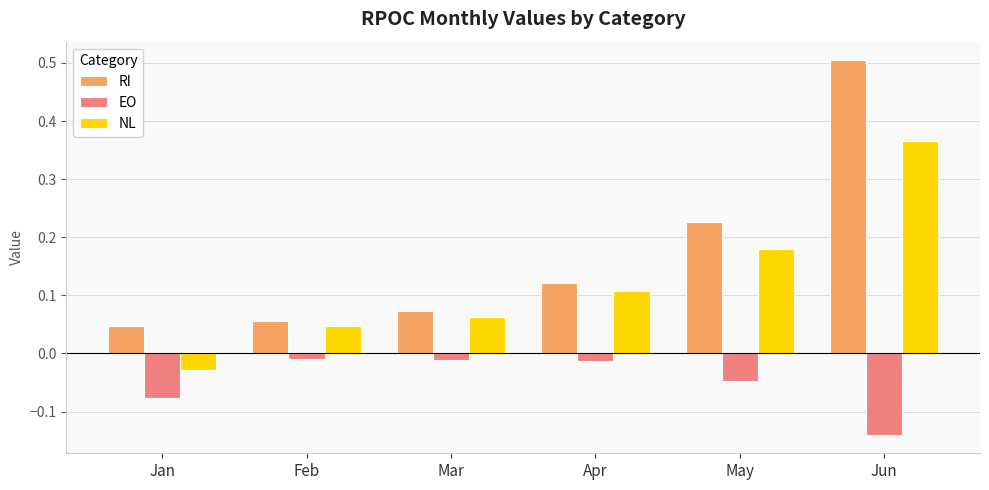

Which series has the widest spread of values?

RI